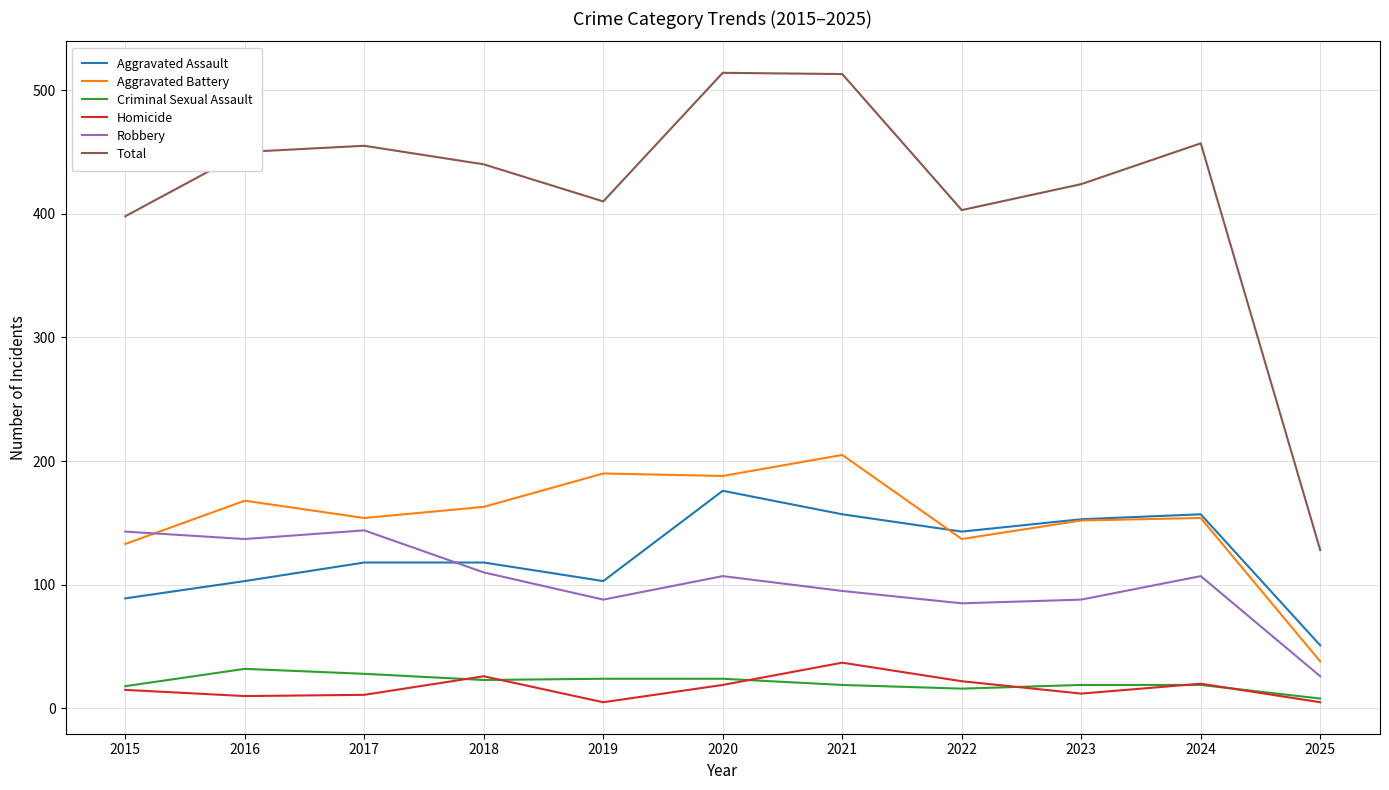

True or false: Criminal Sexual Assault has a value of 28 at 2017.

True